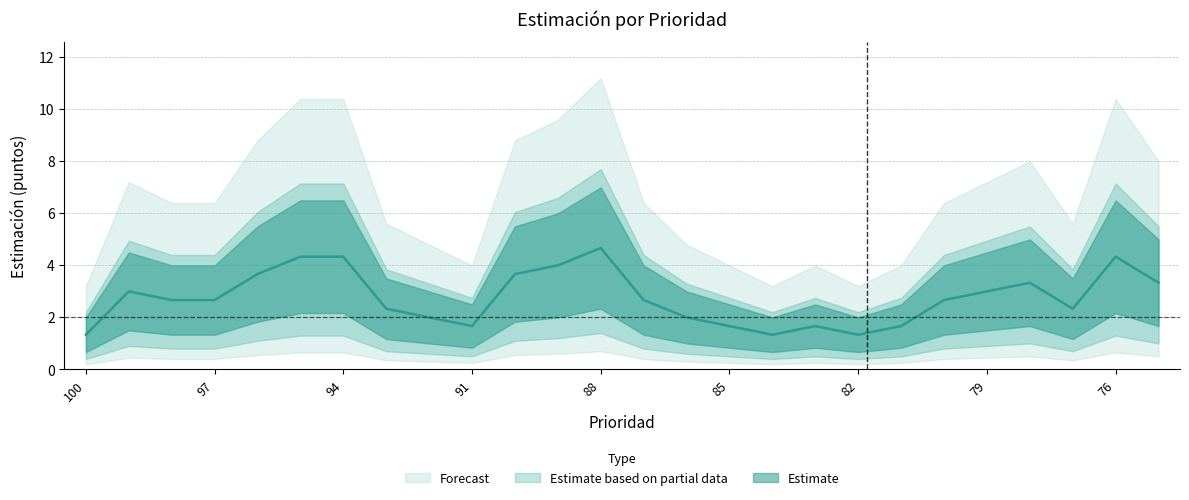

How many interior local peaks (higher than both neighbors) does the data have?

7